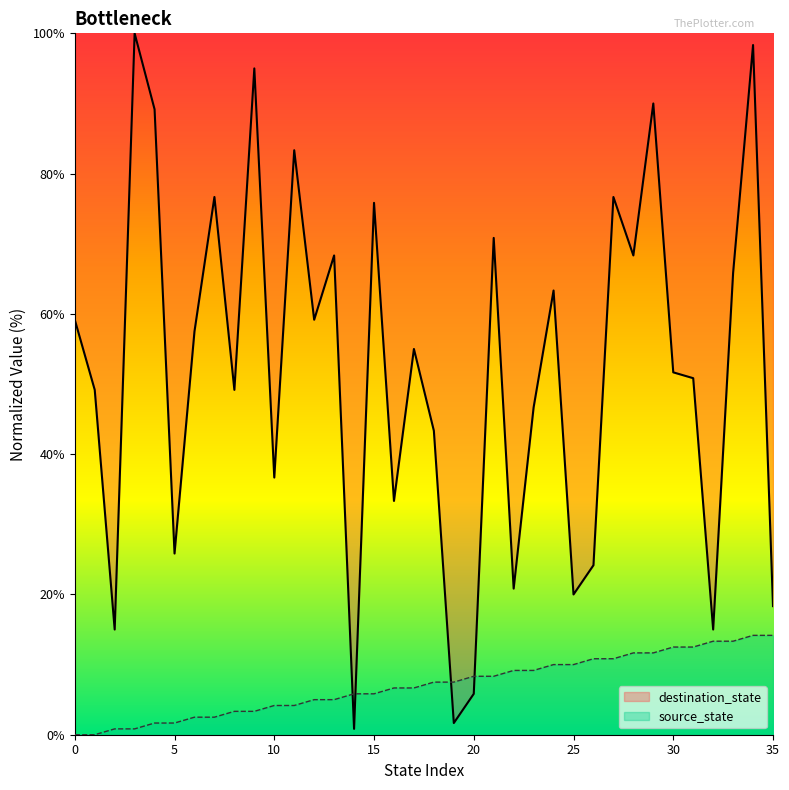

Rank the categories by destination_state value from highest to lowest.

3, 34, 9, 29, 4, 11, 7, 27, 15, 21, 13, 28, 33, 24, 0, 12, 6, 17, 30, 31, 1, 8, 23, 18, 10, 16, 5, 26, 22, 25, 35, 2, 32, 20, 19, 14